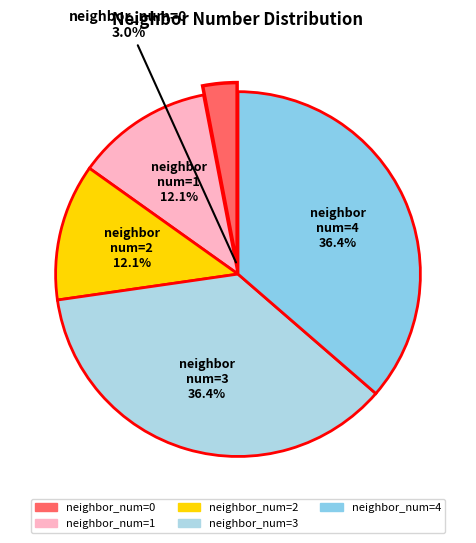

Which has a higher value, 1 or 4?

4